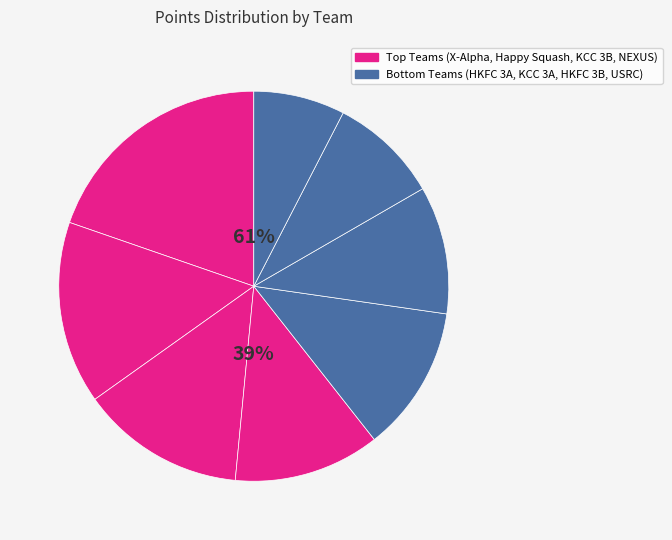

How many segments does this pie chart have?

8